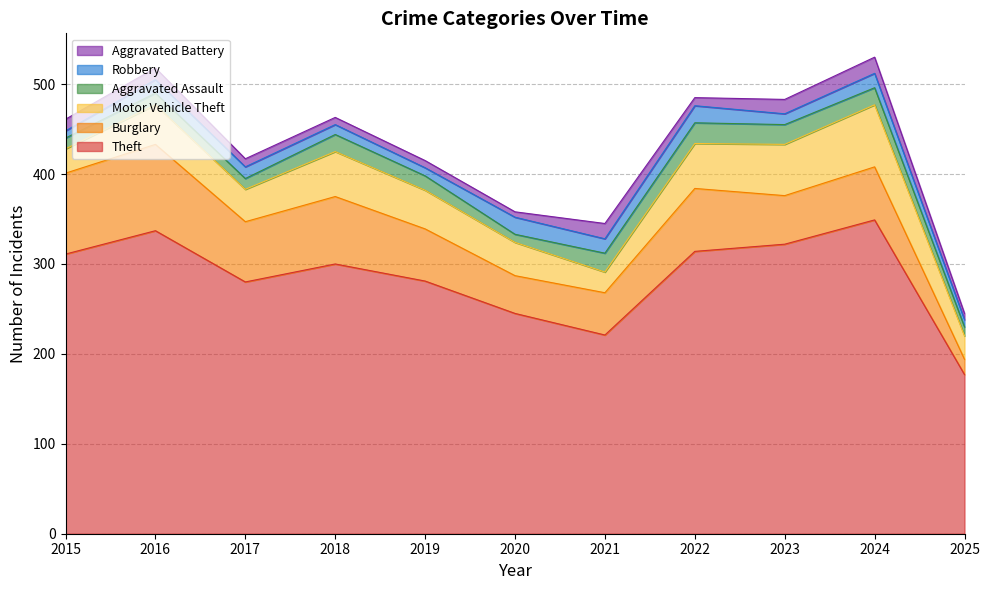

Is it true that Motor Vehicle Theft equals 44 at 2016?

True